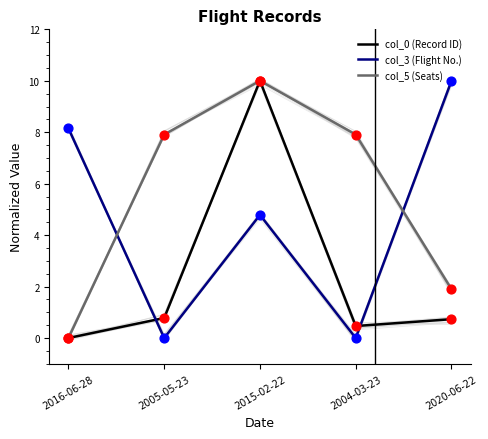

At how many categories does at least one series exceed 3?

5